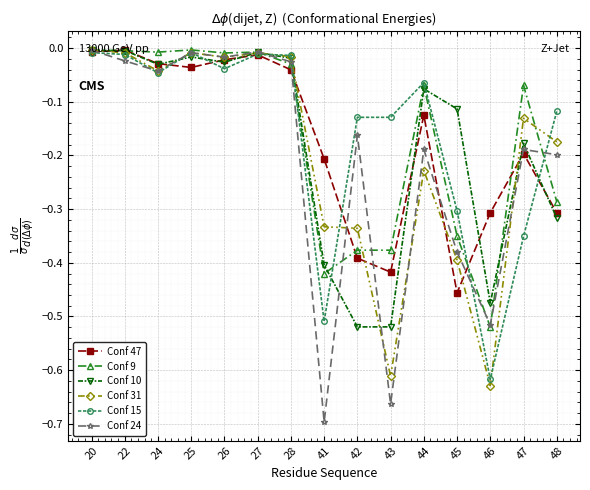

The Conf 47 series shows -0.4 at 43. True or false?

True